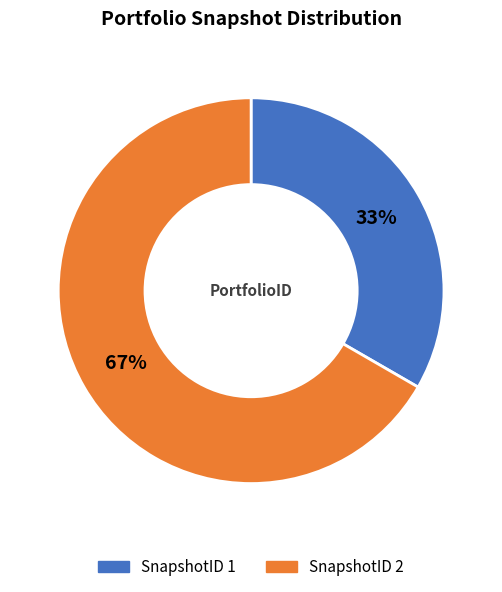

Does any single category account for the majority?

Yes